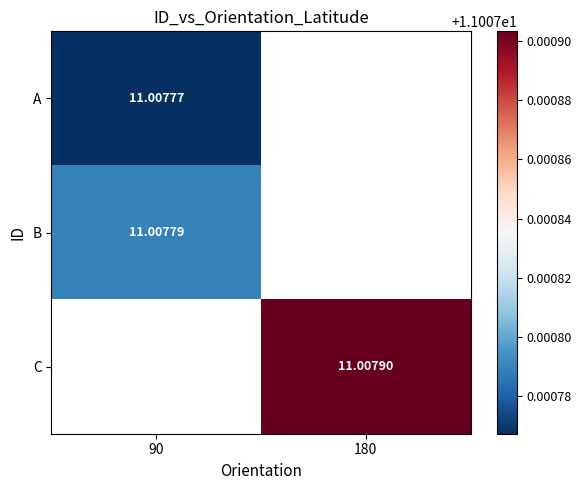

Between 180 and 90, which is larger?

90